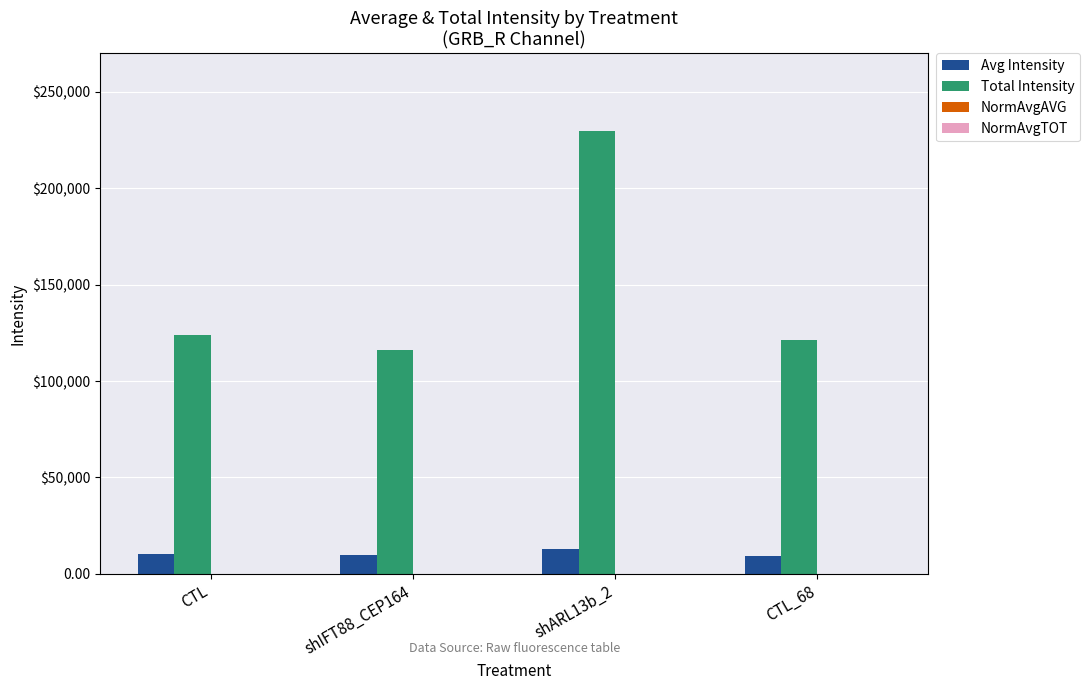

Reading right to left, what are all the values shown in this chart?

Avg Intensity: 9270.5	13090.0	9641.7	10101.0
Total Intensity: 121201.7	229990.4	115873.3	123745.5
NormAvgAVG: 1.2	1.4	1.0	1.1
NormAvgTOT: 1.4	2.3	1.2	1.2